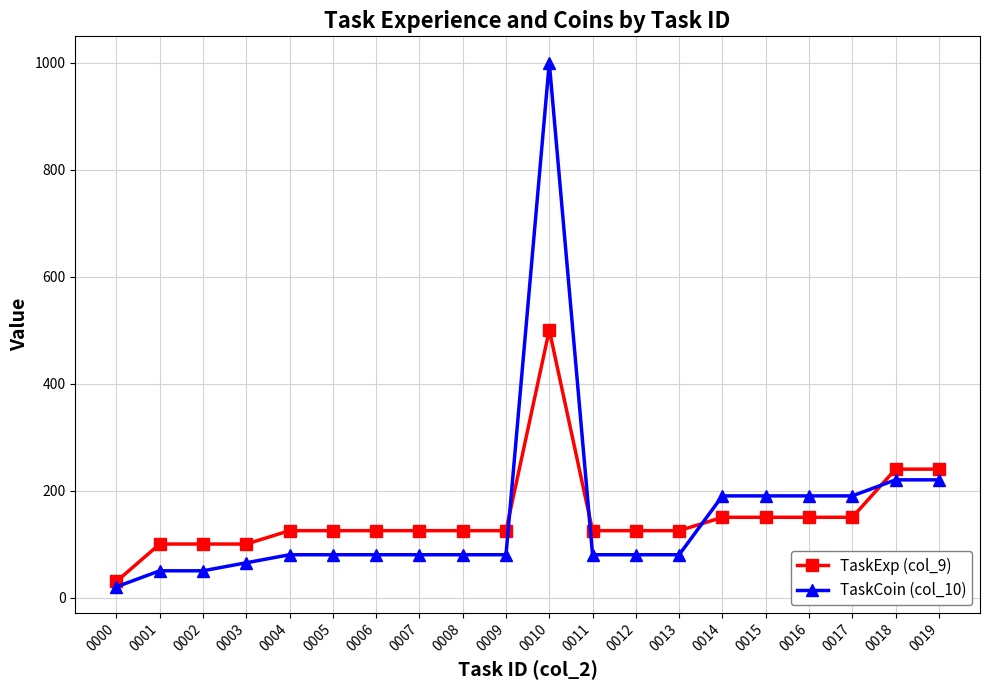

Count the number of data series in this chart.

2